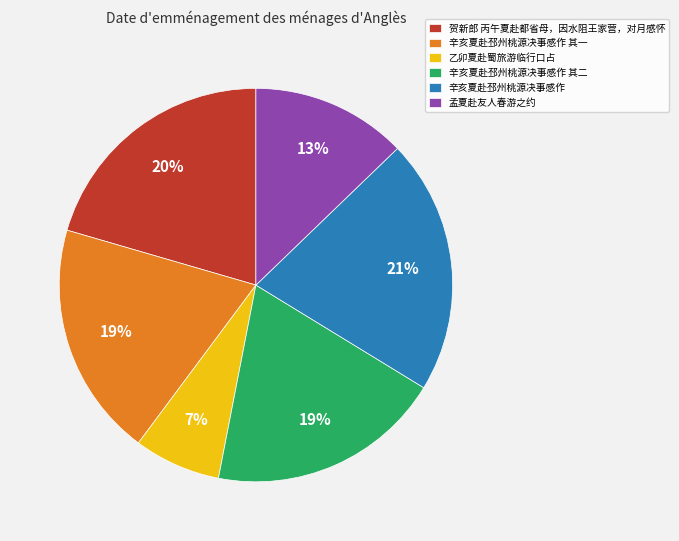

Combined, do 辛亥夏赴邳州桃源决事感作 and 乙卯夏赴蜀旅游临行口占 account for over 50%?

No